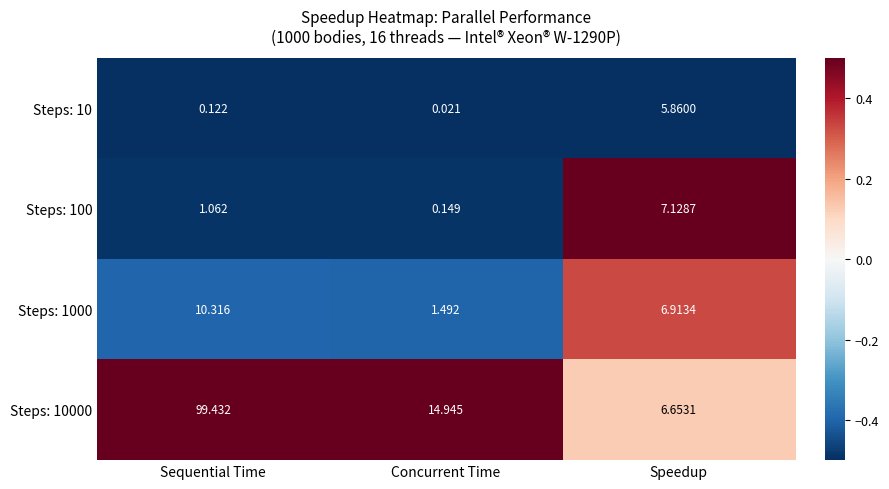

List the labels in order of Steps: 1000 value, smallest first.

Concurrent Time, Speedup, Sequential Time